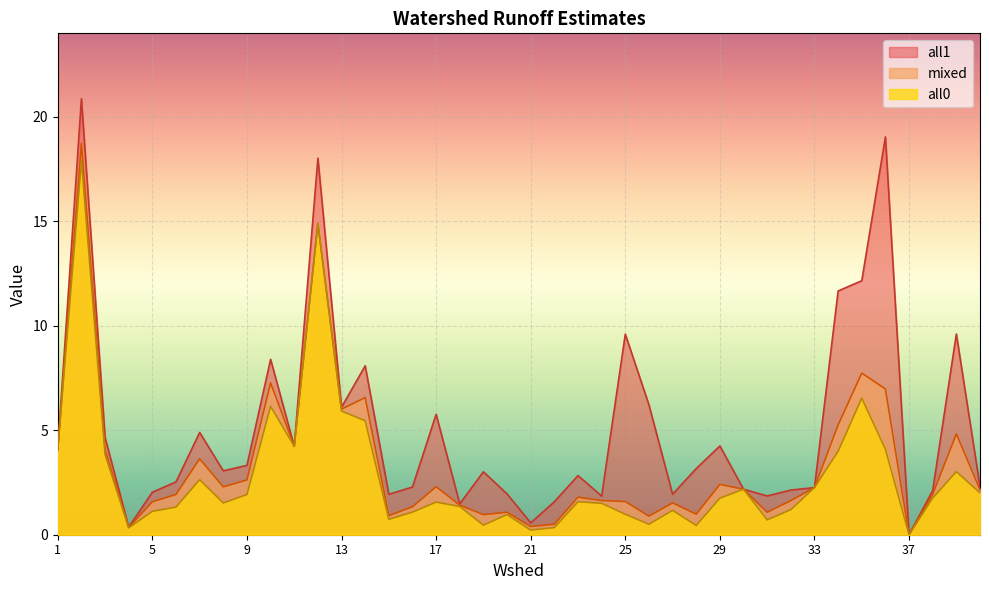

True or false: all1 and all0 cross at least once.

False